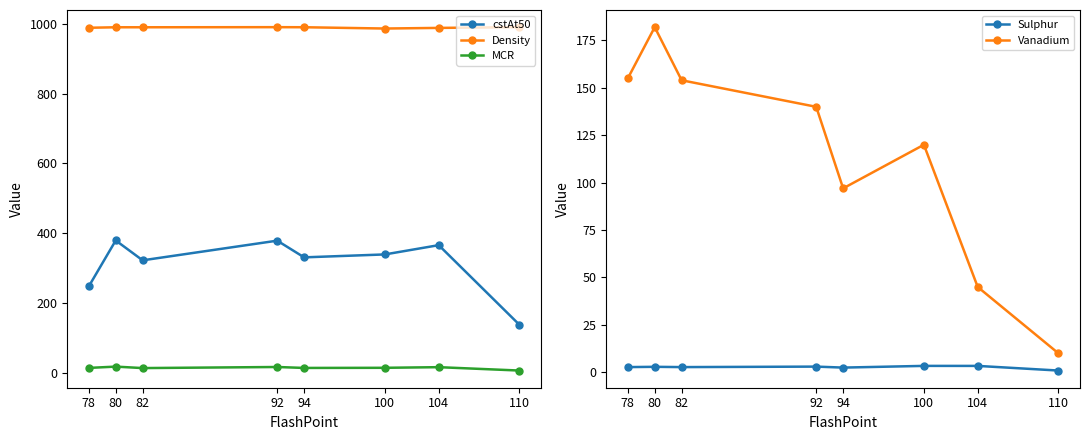

Where does the MCR series first go above 13?

78